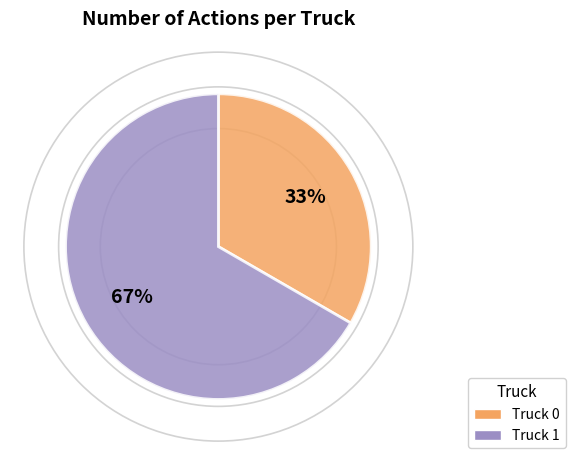

To the nearest percent, what percentage of the pie is Truck 1?

67%